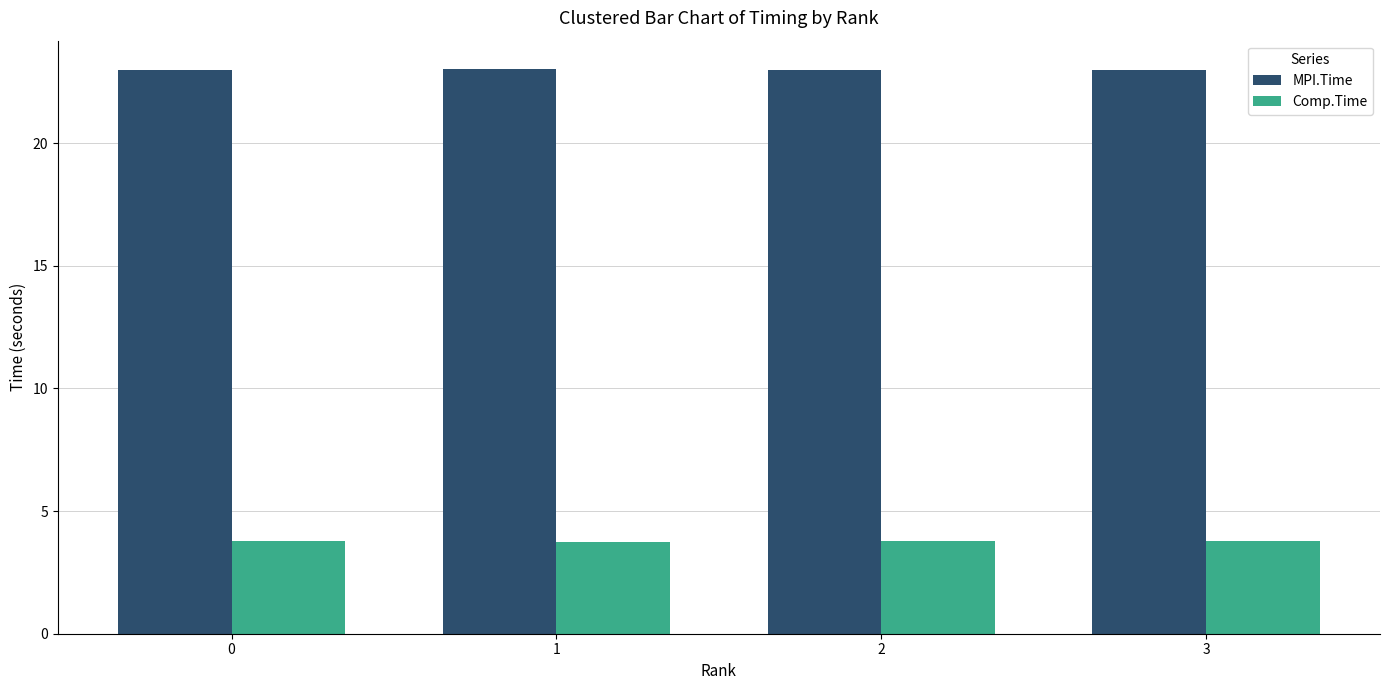

List the series in order of their peak value, highest first.

MPI.Time, Comp.Time